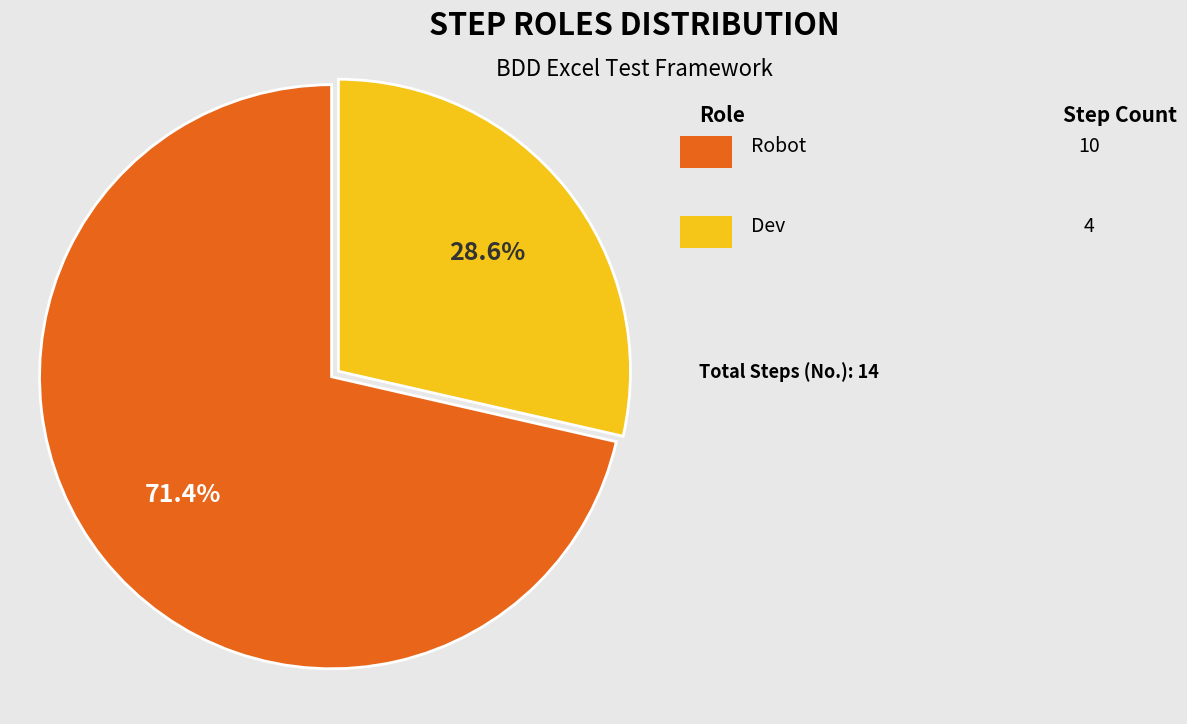

Is there a majority slice in this chart?

Yes